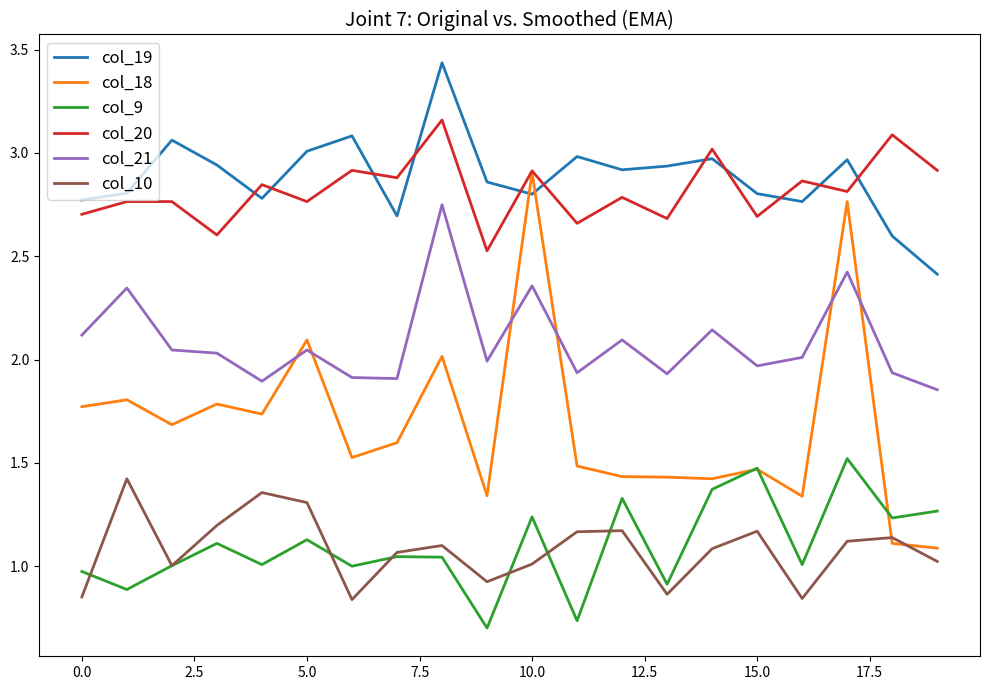

Which series has the largest range (max minus min)?

col_18